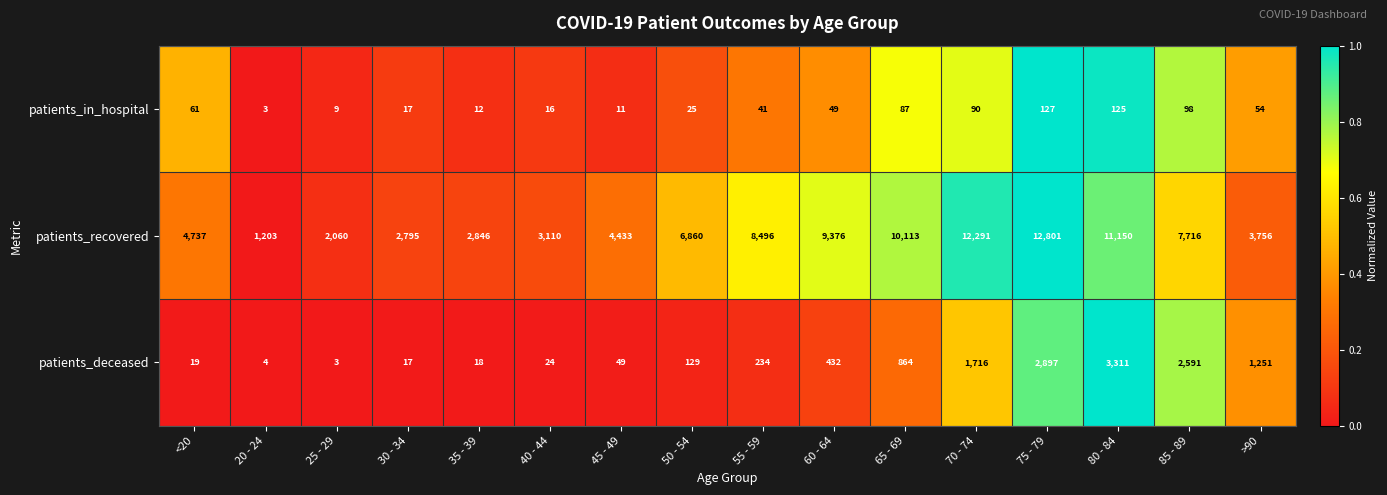

What is the sum of all patients_deceased values?

13559